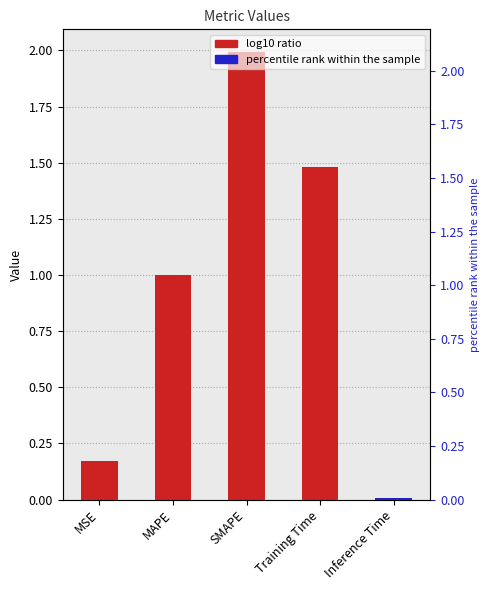

What is the label of the 5th bar from the left?

Inference Time